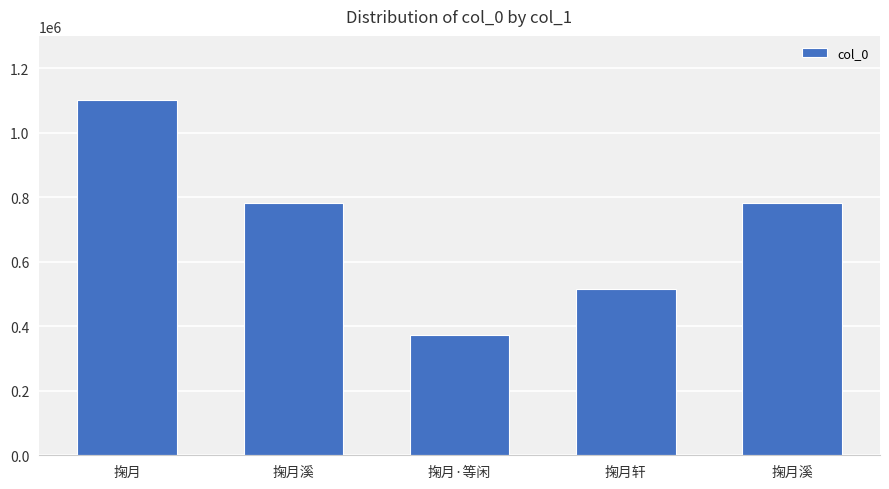

How many data points does each series have?

5